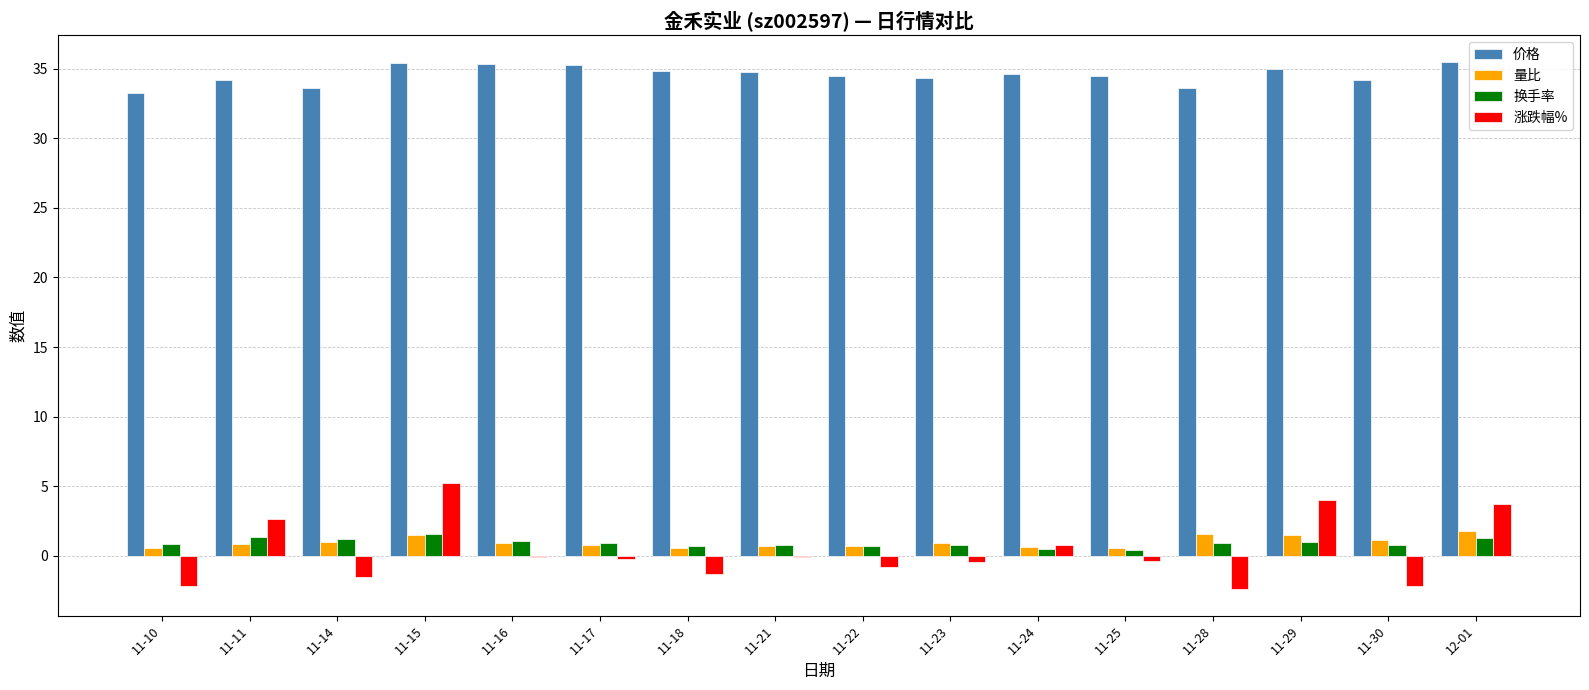

Is it true that 换手率 equals 0.9 at 11-28?

True